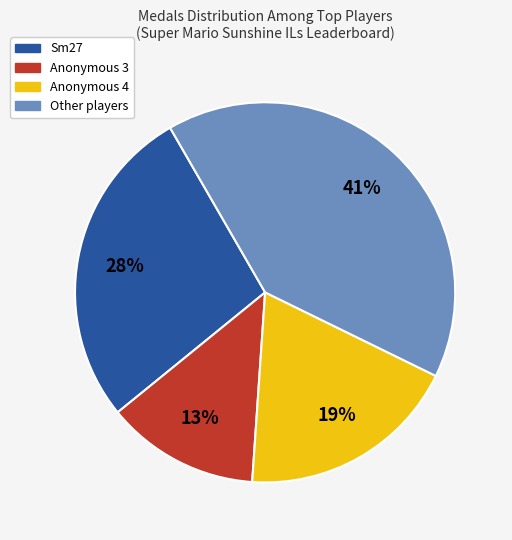

To the nearest percent, what is the difference between the largest and smallest slice percentages?

28%